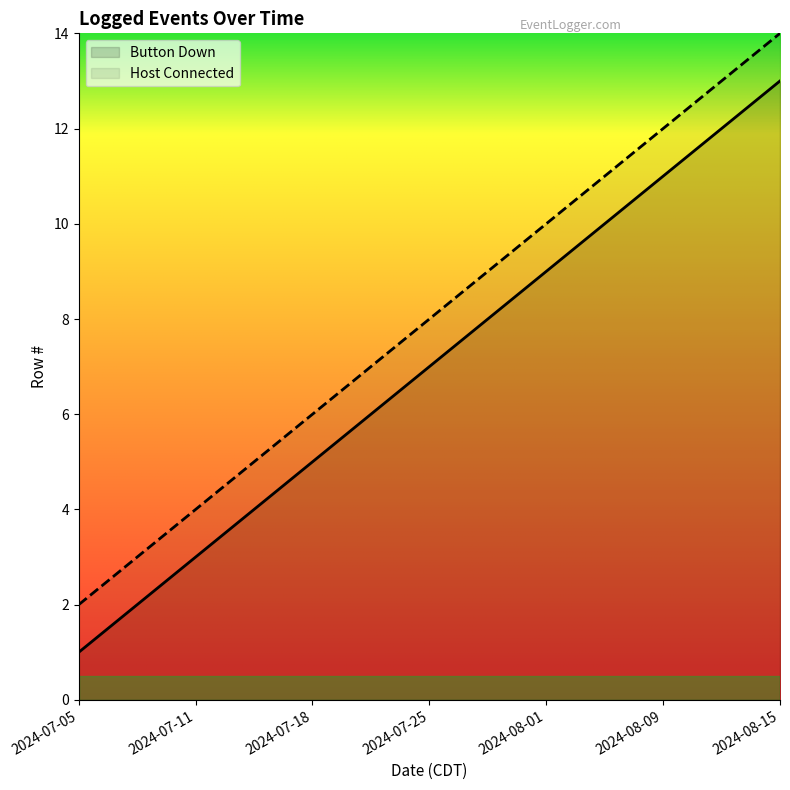

True or false: Host Connected and Button Down cross at least once.

False